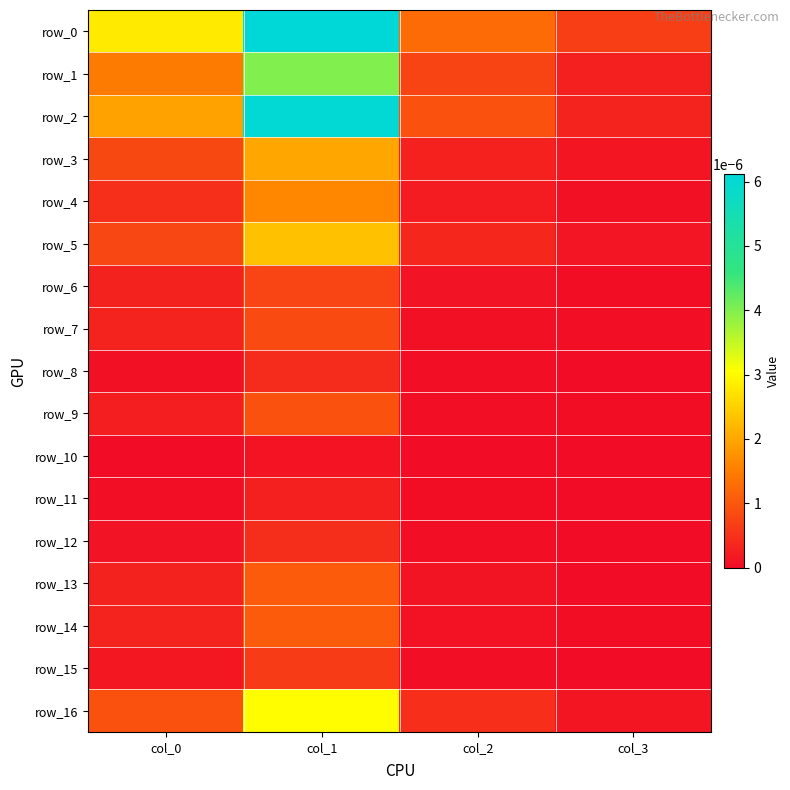

The value of row_7 at col_1 is 0.0. True or false?

False